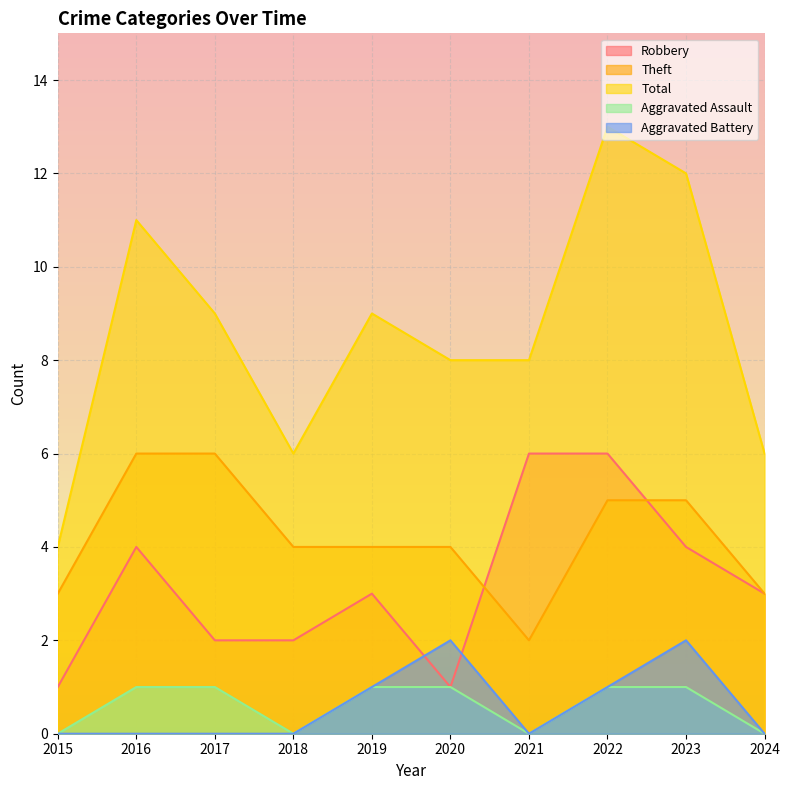

Does the chart have visible grid lines?

Yes